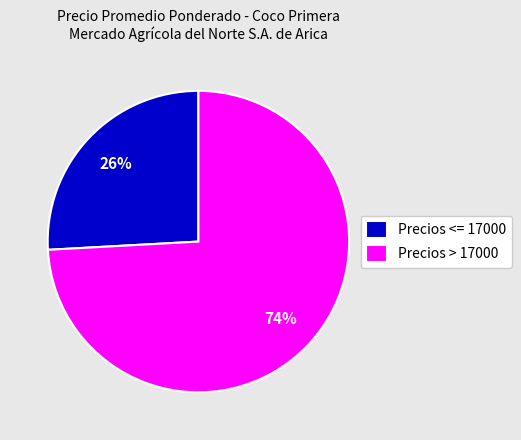

Combined, do Precios <= 17000 and Precios > 17000 account for over 50%?

Yes